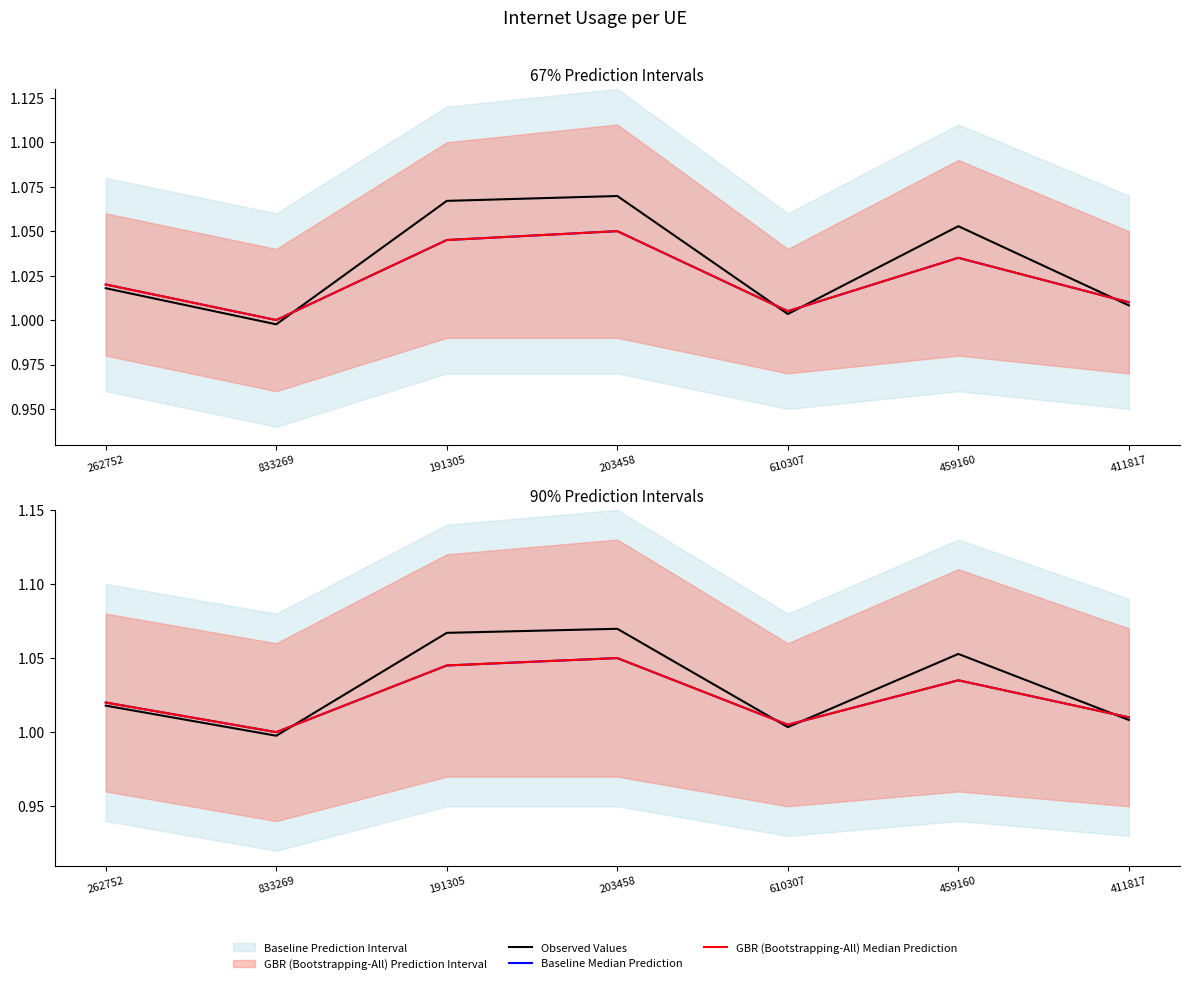

True or false: Observed Values and GBR (Bootstrapping-All) Median Prediction cross at least once.

True